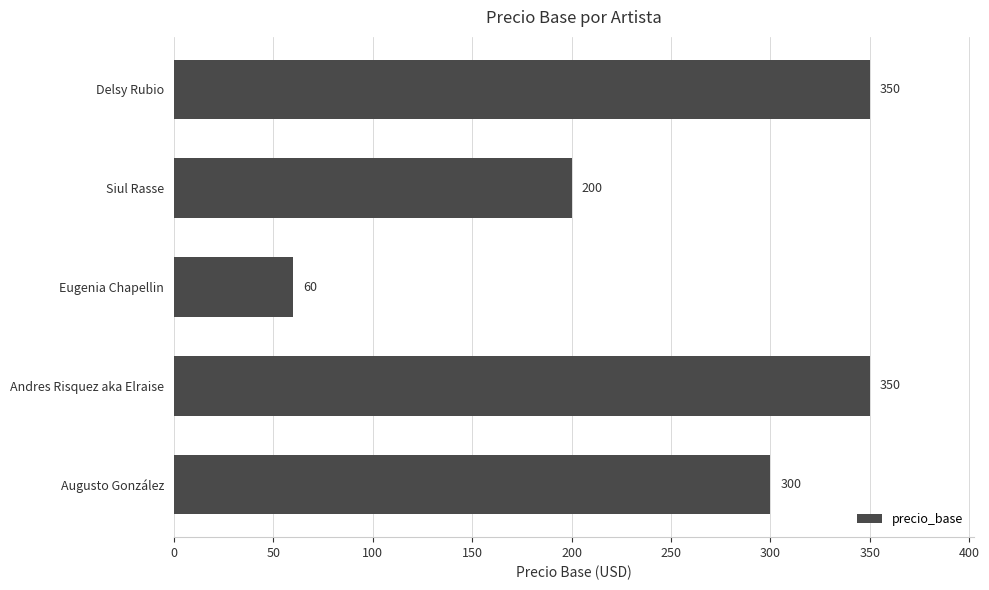

Is it true that the value at Augusto González is 300?

True